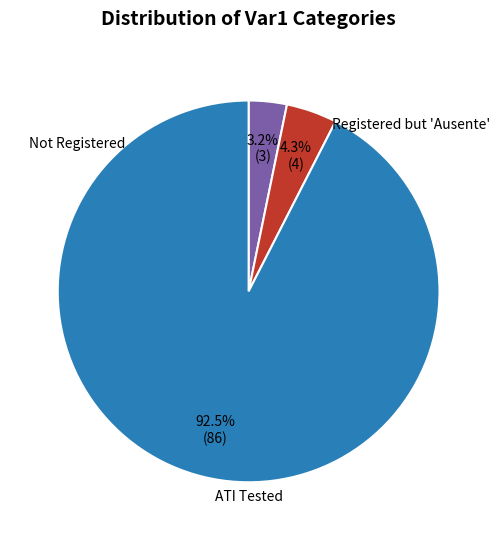

How many segments does this pie chart have?

3